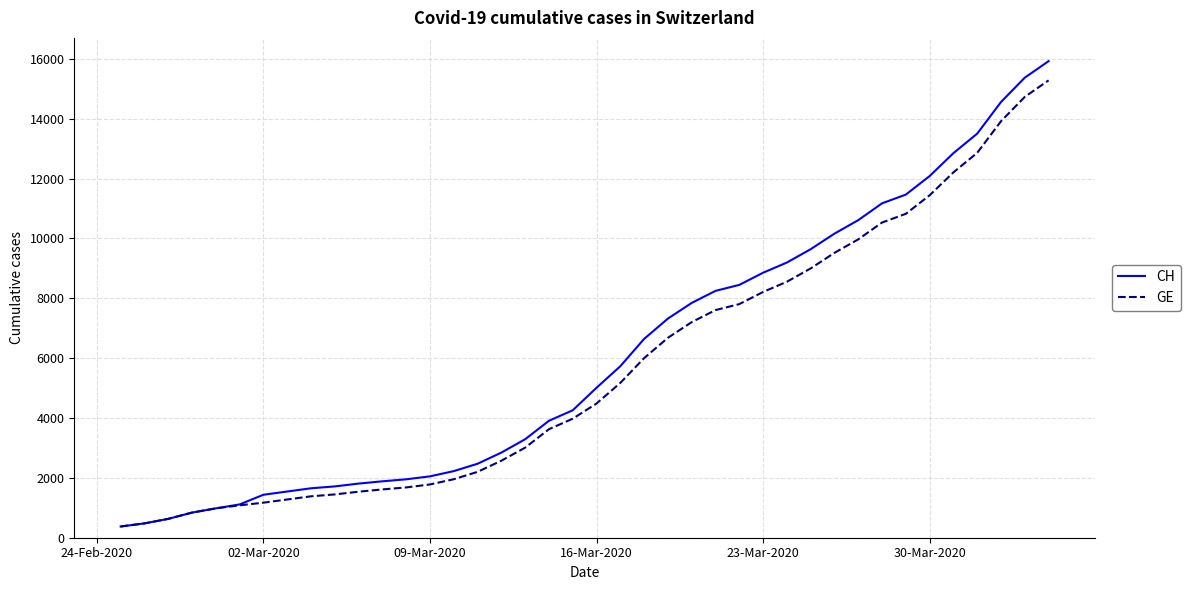

What is the minimum value for GE?

375